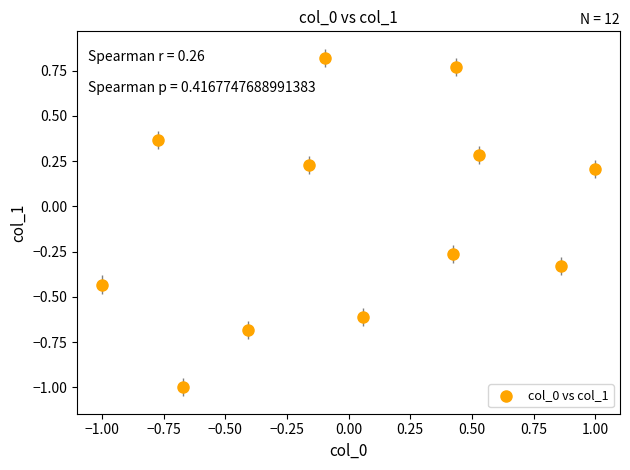

What is the range of Y values (max minus min)?

1.8